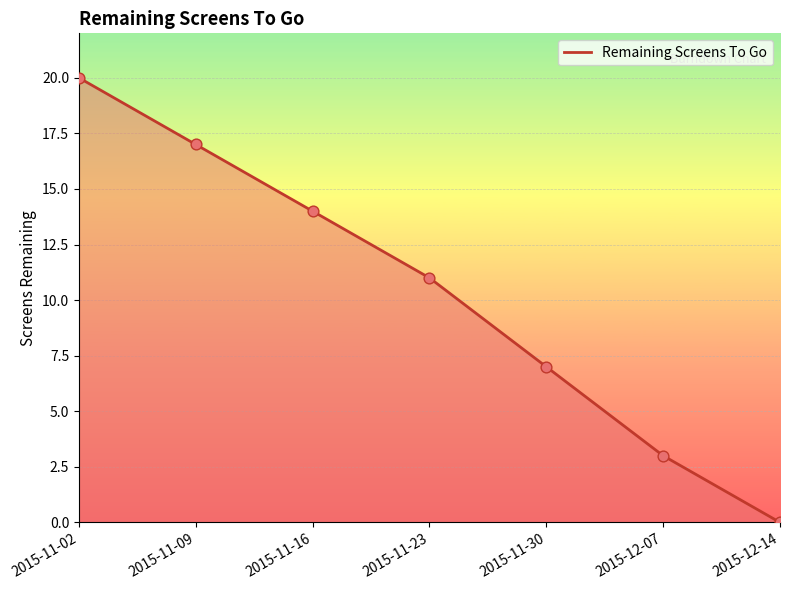

What is the ratio of the value at 2015-11-09 to the value at 2015-11-16?

1.2